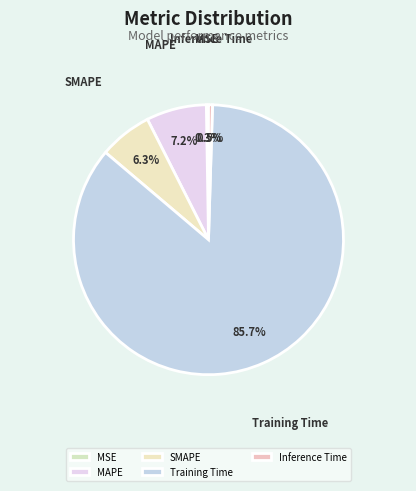

To the nearest percent, what is the average slice percentage?

20%